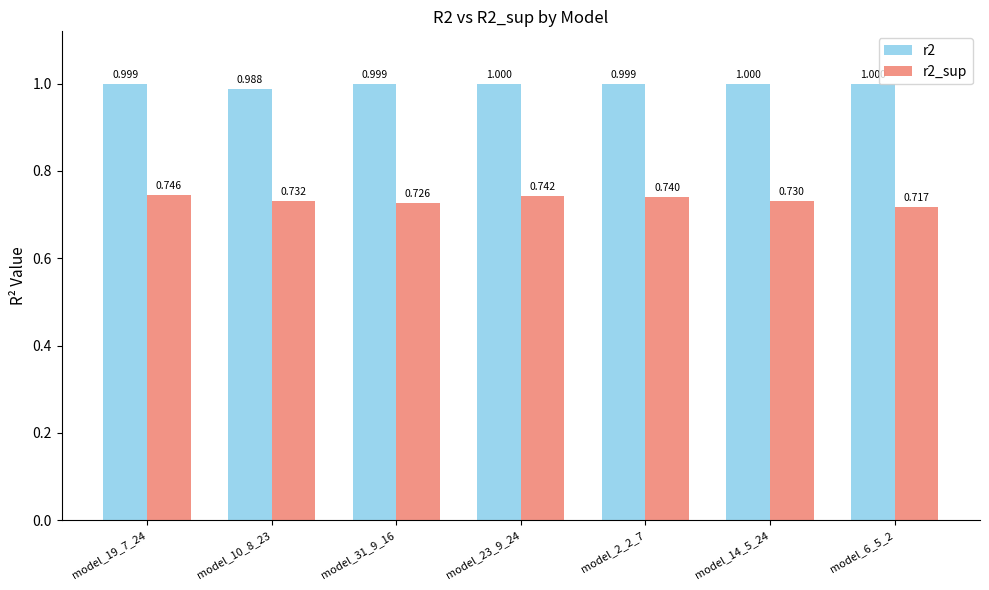

What is the maximum value for r2?

1.0